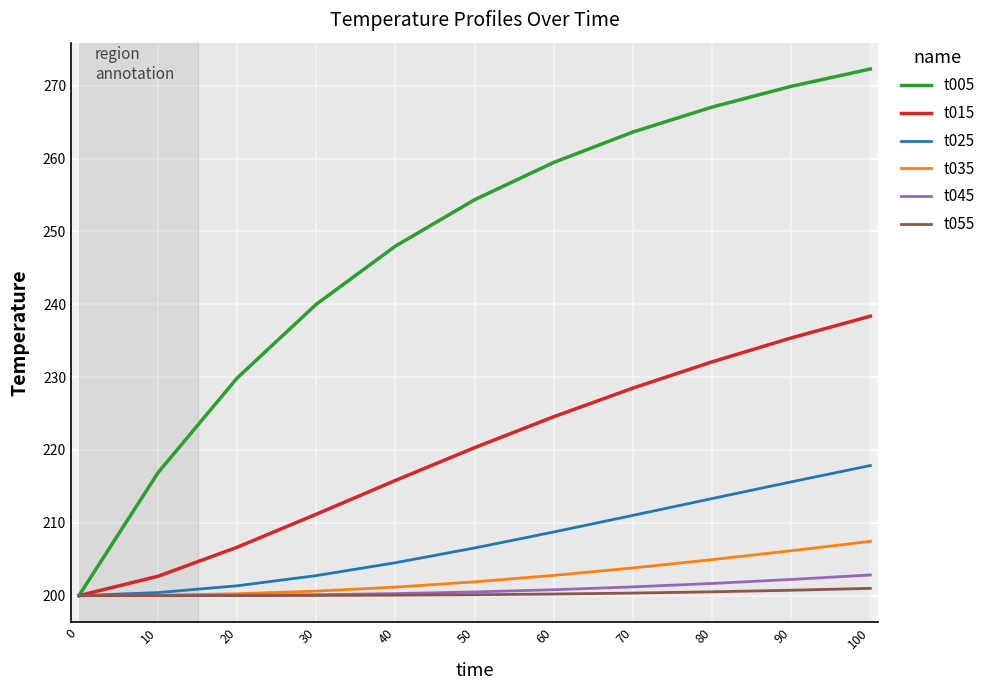

Which series has the largest total across all categories?

t005